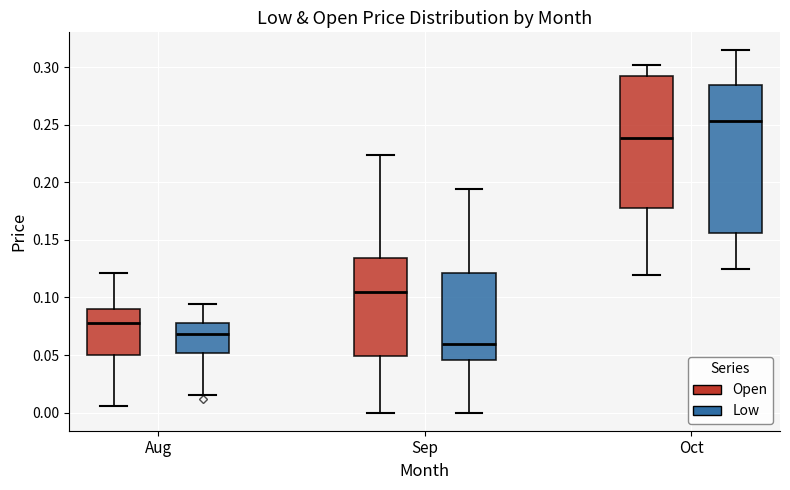

Which box has the highest median line?

Oct (Low)